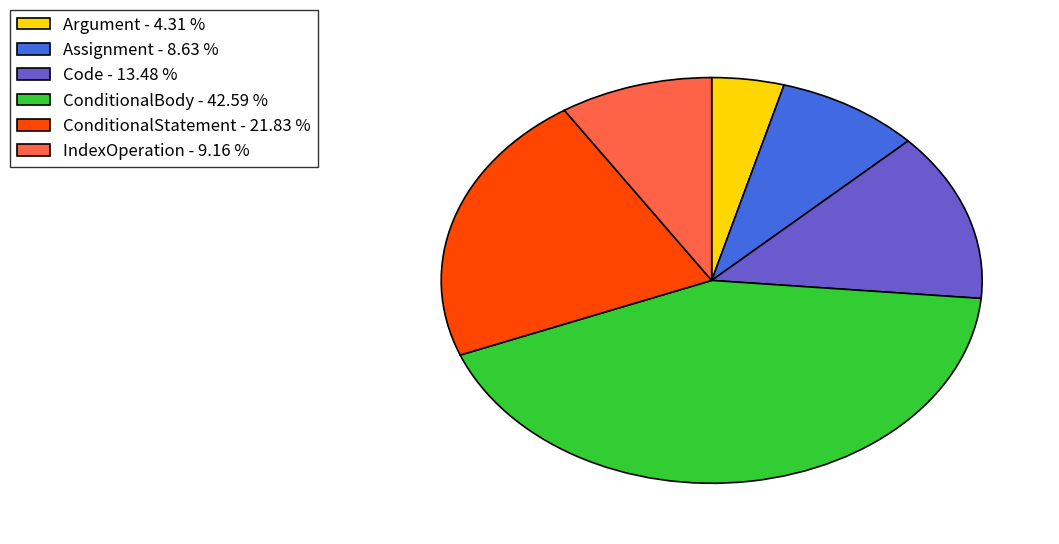

Is the sum of Assignment and ConditionalStatement greater than half?

No